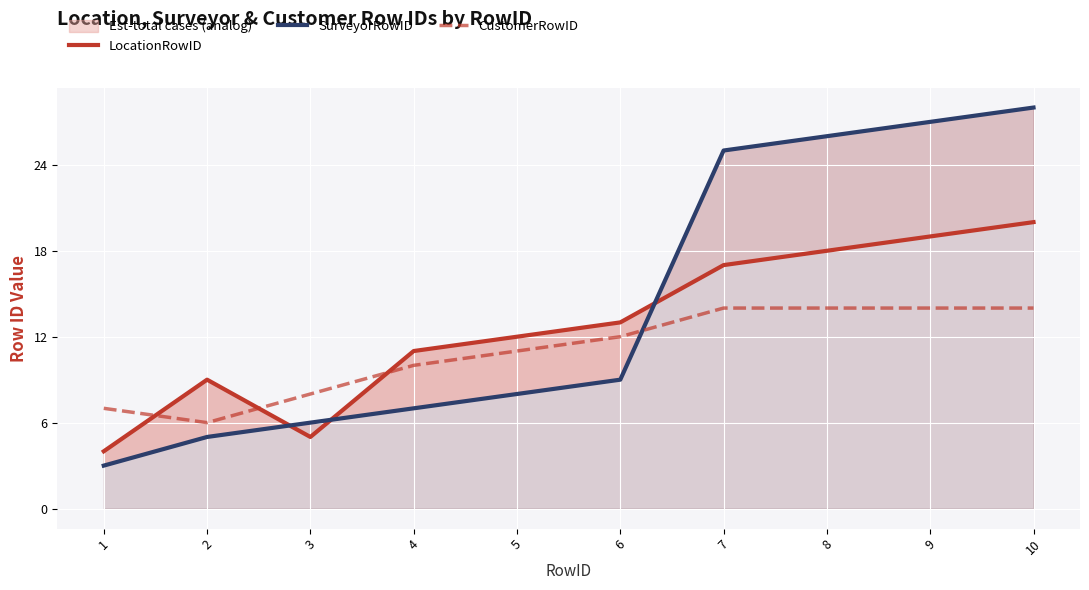

How many lines are shown in the chart?

3